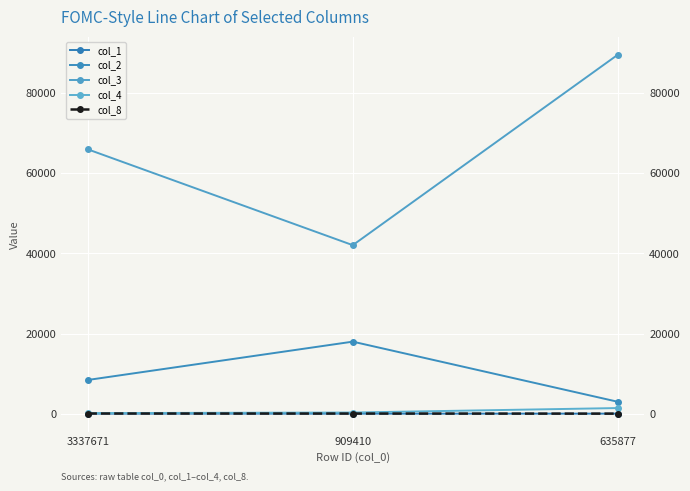

How many categories are shown in the chart?

3